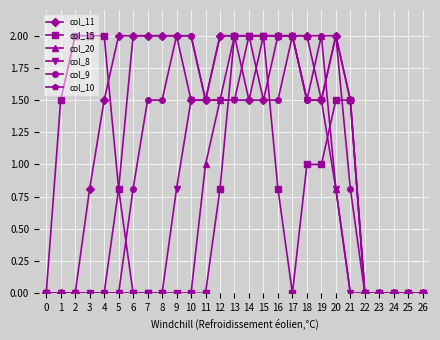

Which series has the largest total across all categories?

col_11